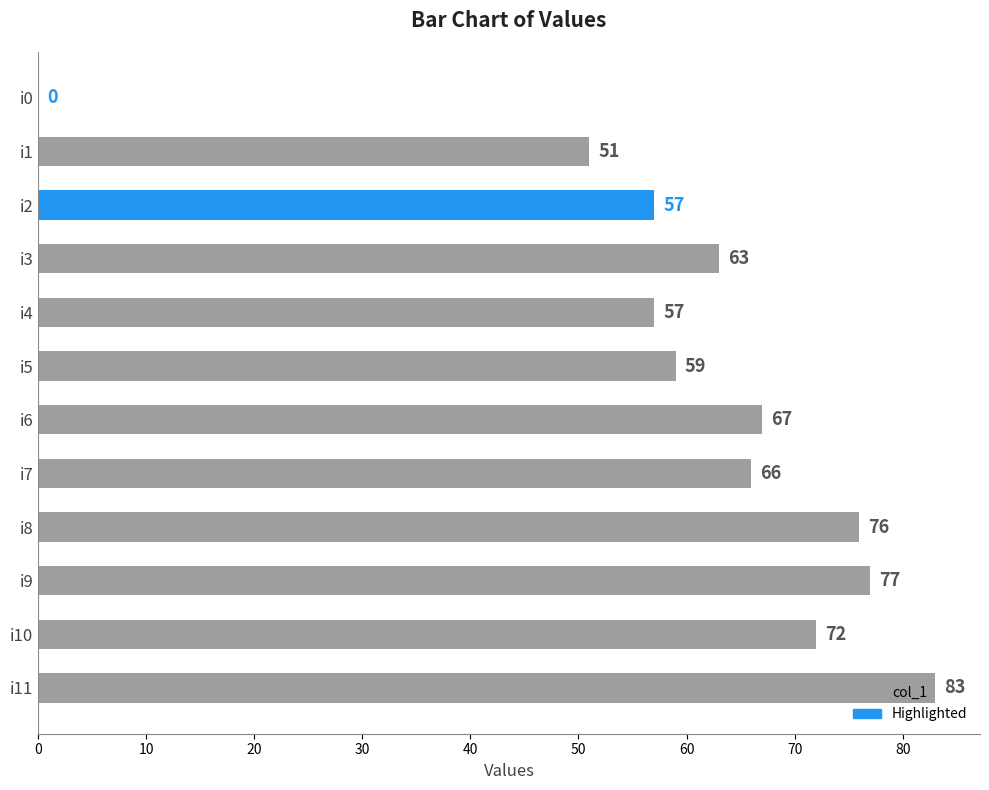

What is the change in value from i8 to i7?

-10